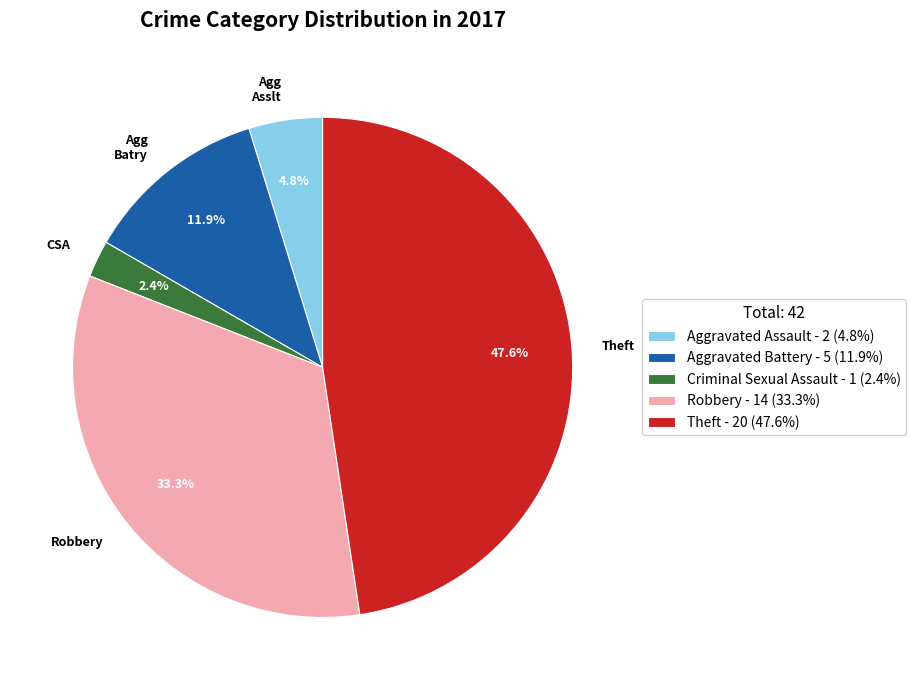

The Robbery slice represents 22% of the pie. True or false?

False